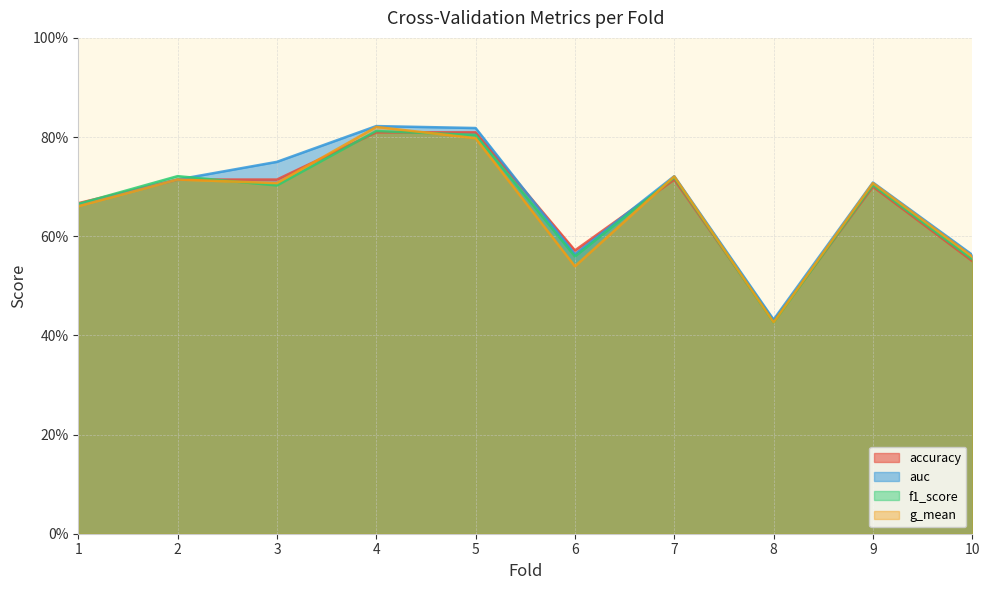

How many lines are shown in the chart?

4